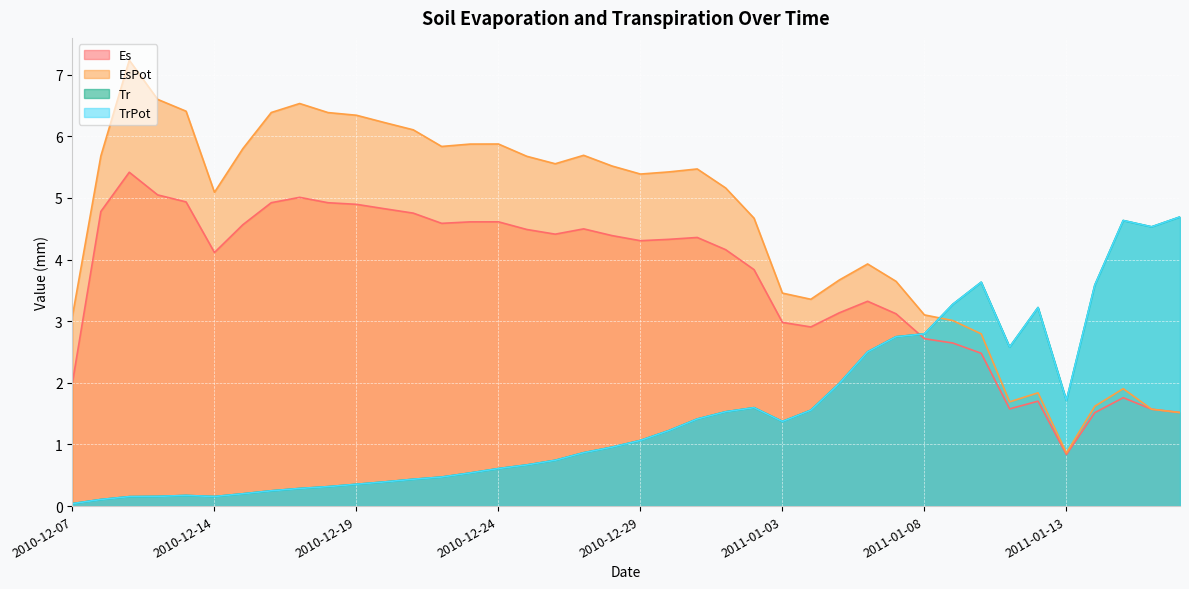

True or false: TrPot and Tr cross at least once.

False